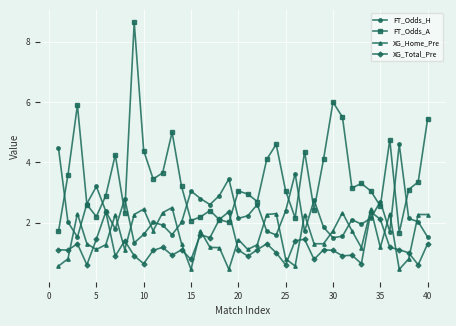

True or false: FT_Odds_A and XG_Home_Pre cross at least once.

False